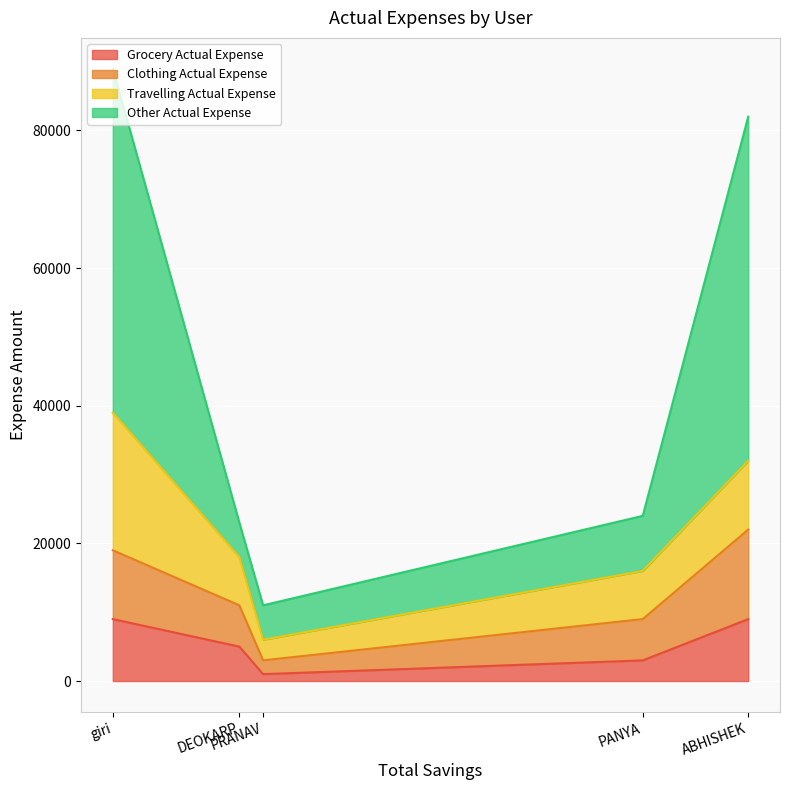

What are all the series names shown in the legend?

Grocery Actual Expense, Clothing Actual Expense, Travelling Actual Expense, Other Actual Expense